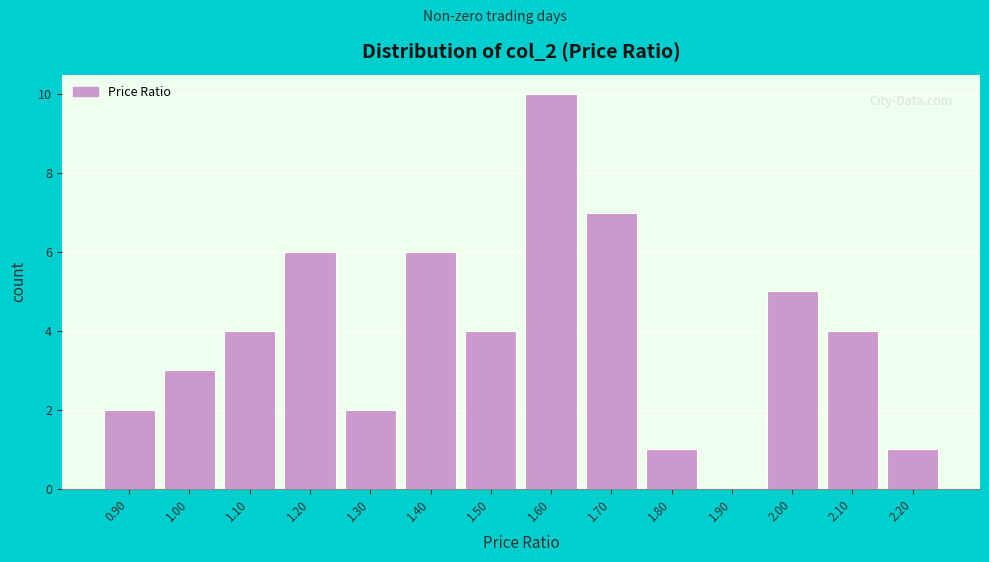

Reading right to left, list all the values displayed in this chart.

2.20=1	2.10=4	2.00=5	1.90=0	1.80=1	1.70=7	1.60=10	1.50=4	1.40=6	1.30=2	1.20=6	1.10=4	1.00=3	0.90=2